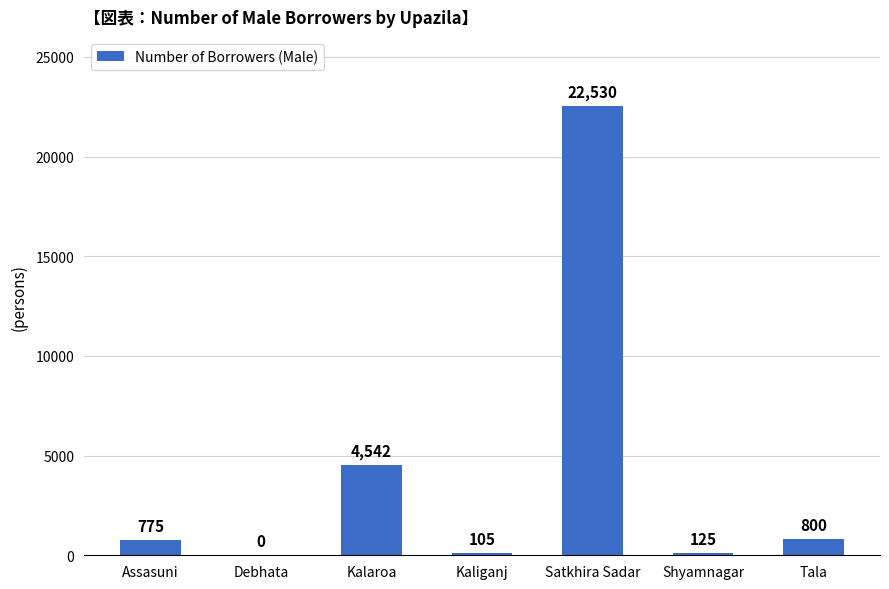

How many data points does each series have?

7